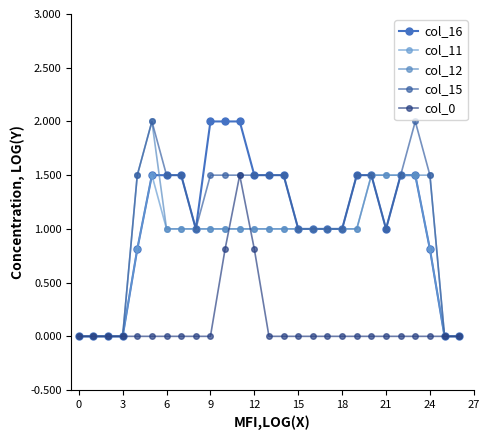

How many distinct data groups are displayed?

5